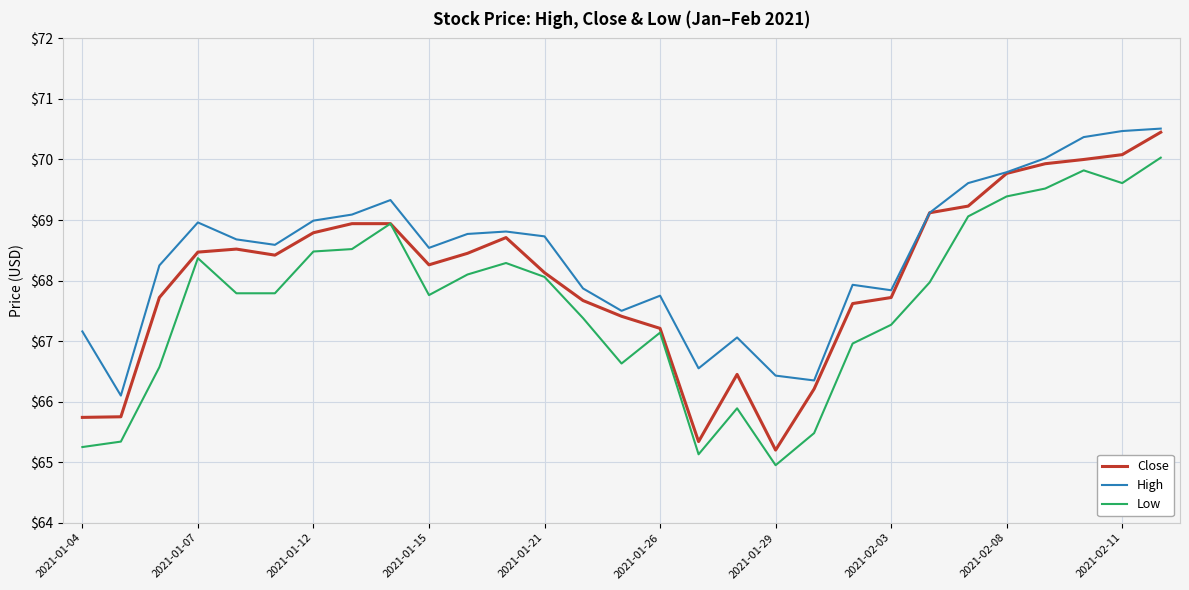

Which series has the widest spread of values?

Close